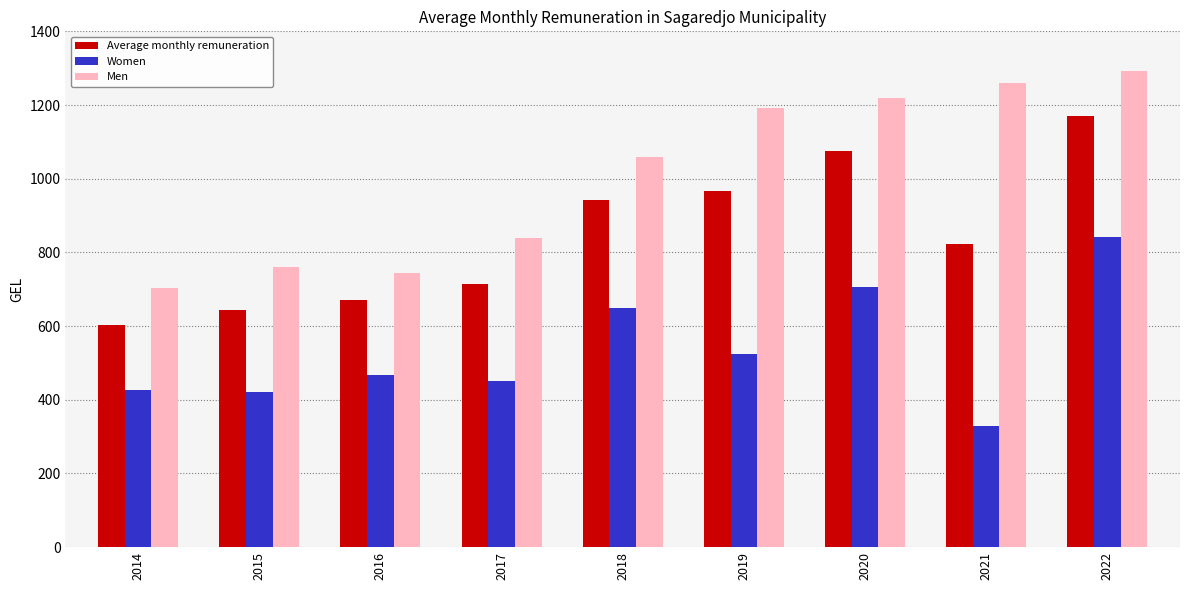

Rank the series by their maximum value, from lowest to highest.

Women, Average monthly remuneration, Men